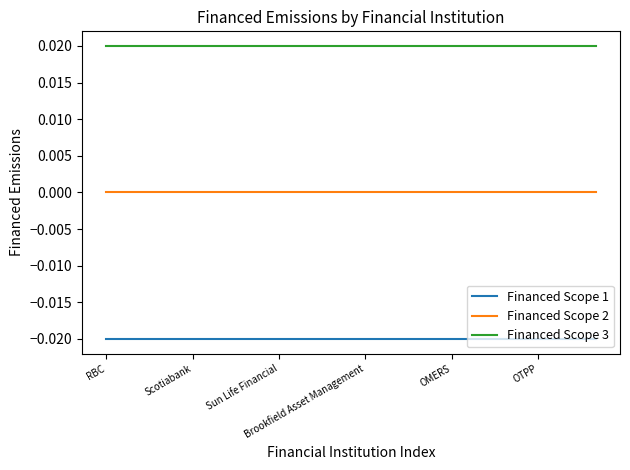

True or false: Financed Scope 2 and Financed Scope 1 intersect in this chart.

False